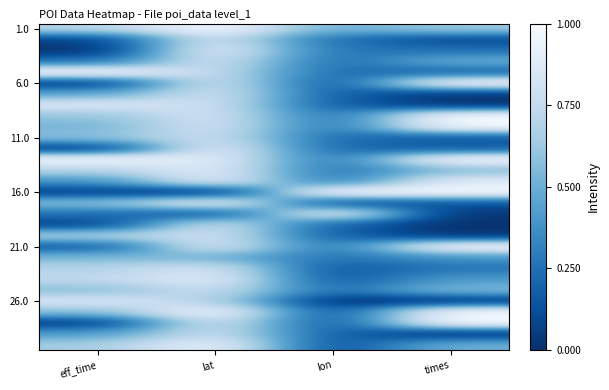

At which category does the chart reach its peak across all series?

lat